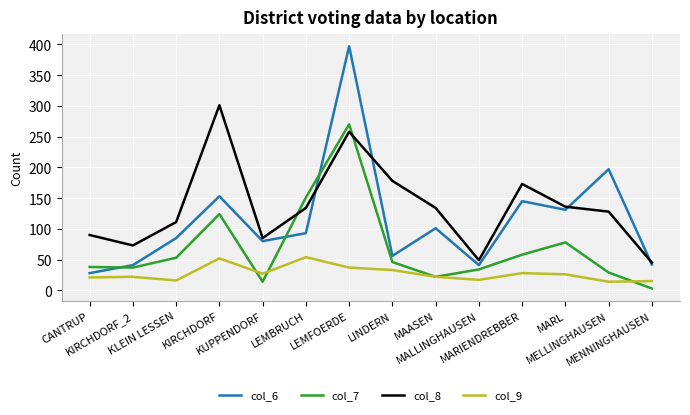

At which label does col_6 reach its peak?

LEMFOERDE